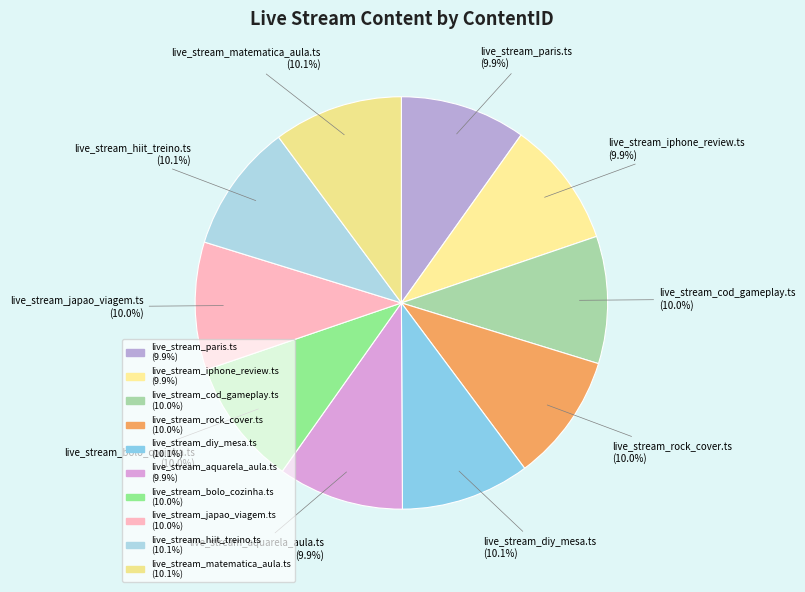

Does live_stream_japao_viagem.ts account for over 50% of the chart?

No